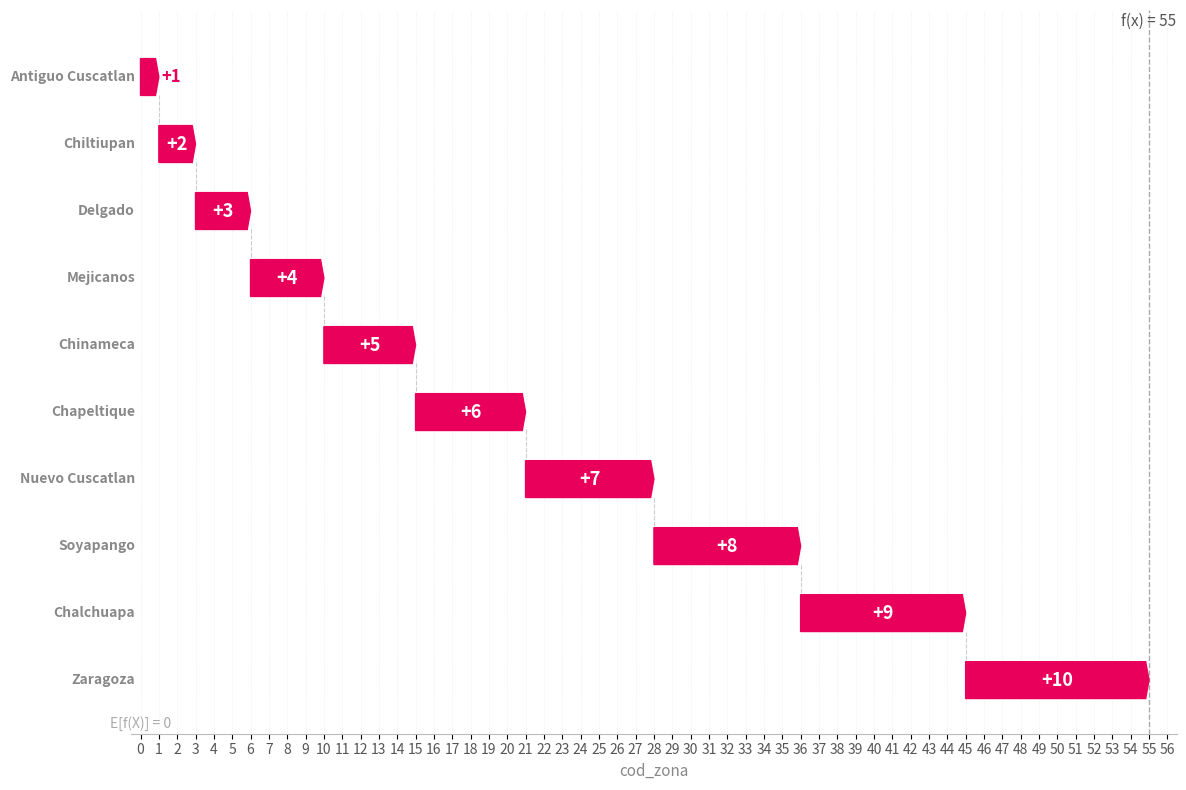

Between Chalchuapa and Chinameca, which is larger?

Chalchuapa